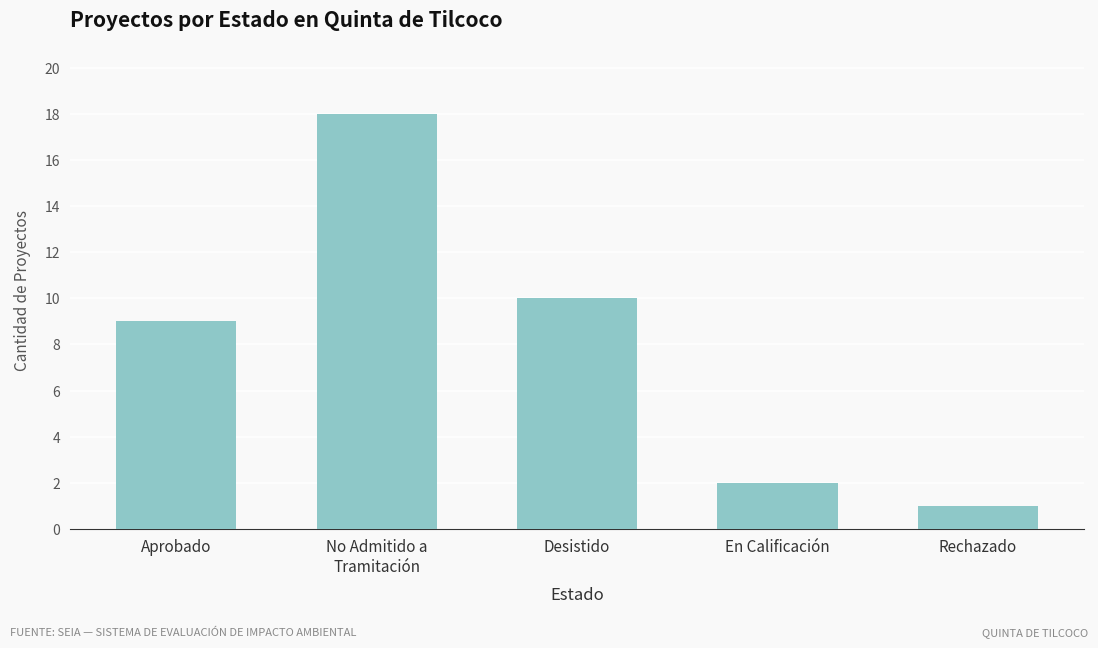

What is the greatest value displayed?

18